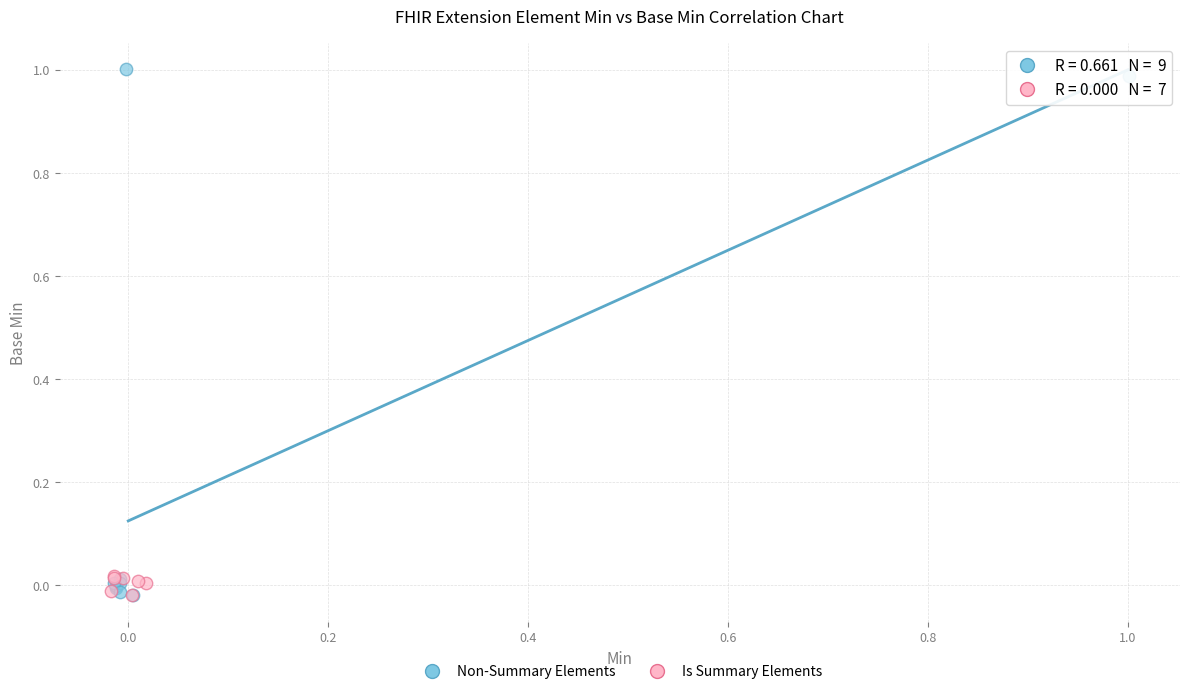

What are all the series names shown in the legend?

Non-Summary Elements, Is Summary Elements